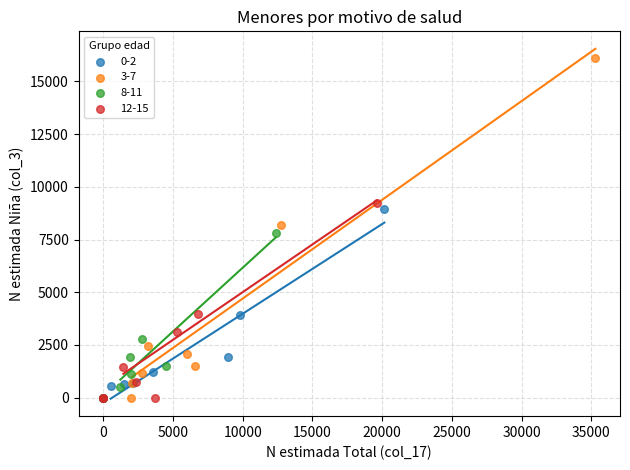

Which series contains the highest Y value?

3-7